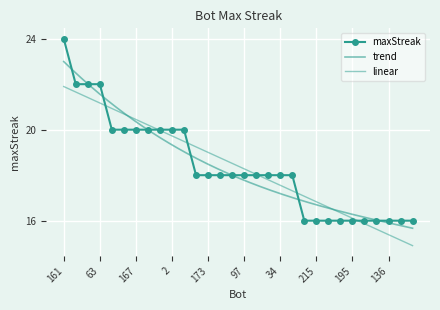

What is the change in value from 154 to 180?

-2